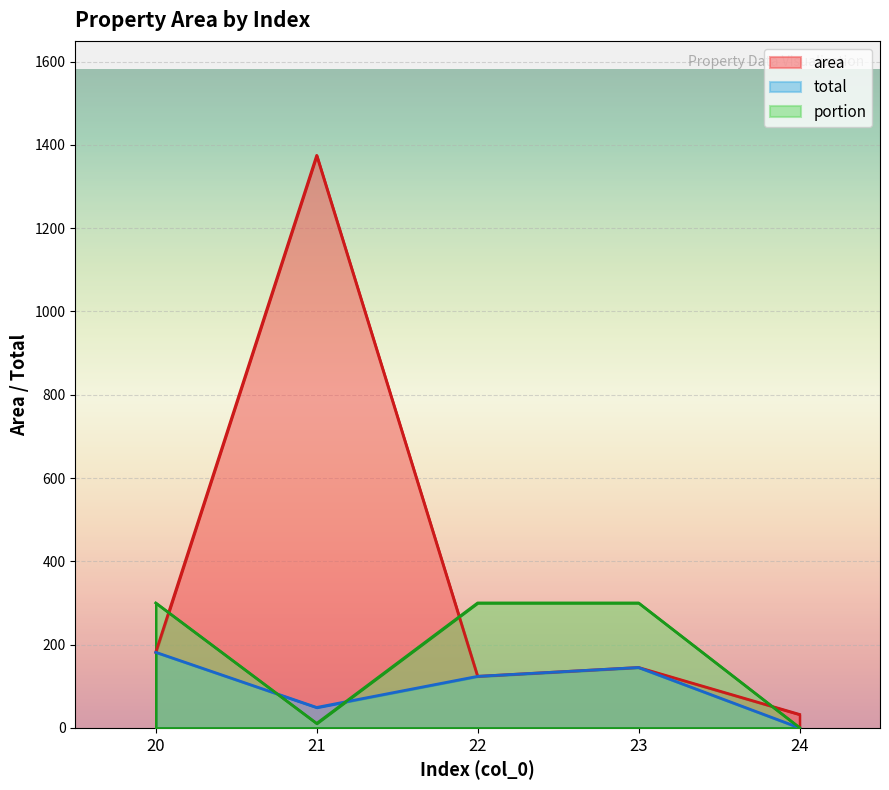

List the series in order of their peak value, highest first.

area, portion, total